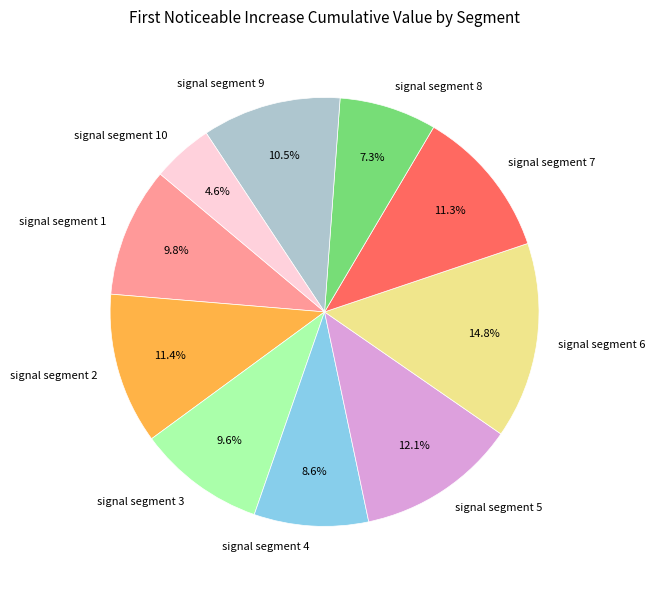

How many slices are in this pie chart?

10